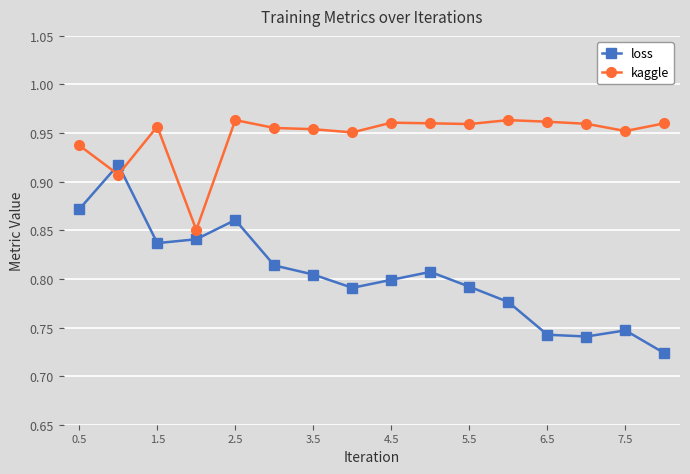

Count the loss values in the range 0 to 1.

16